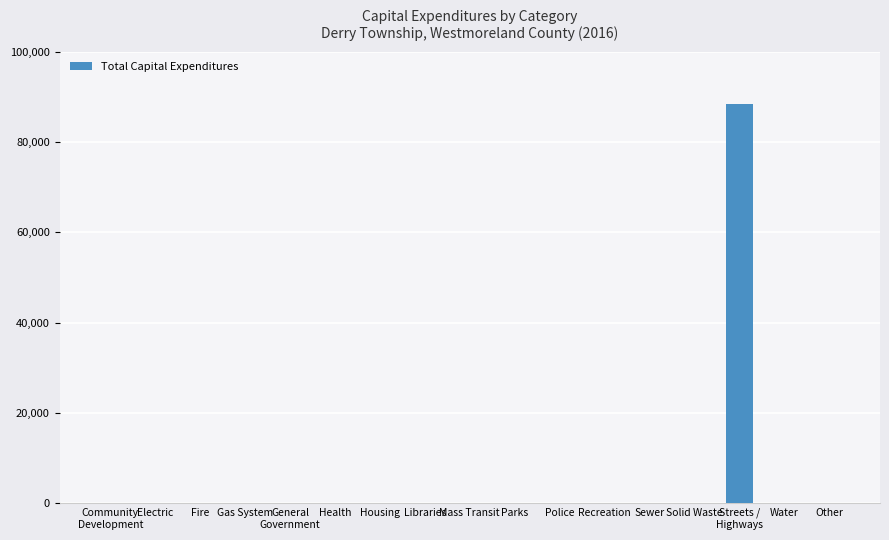

What is the sum of all values?

88480